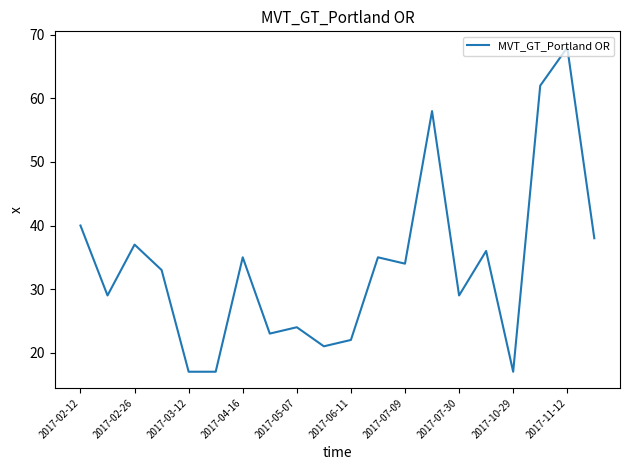

What is the smallest value displayed?

17